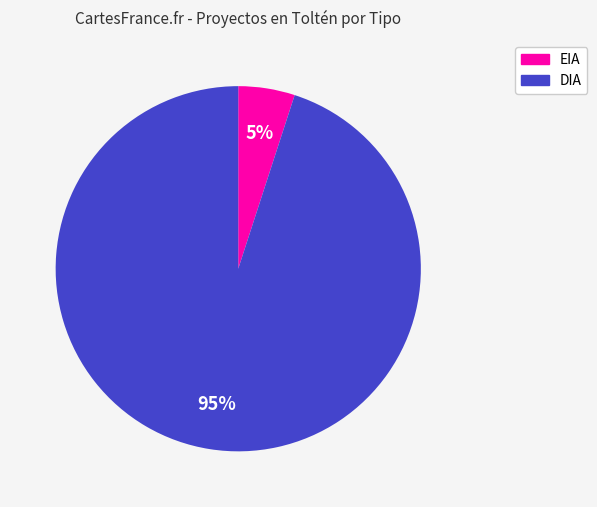

Does EIA represent more than half of the total?

No